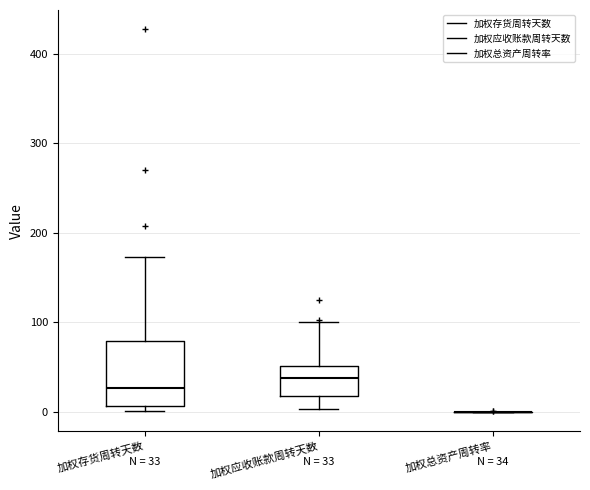

Comparing the boxes themselves (not the whiskers), which one is the tallest?

加权存货周转天数